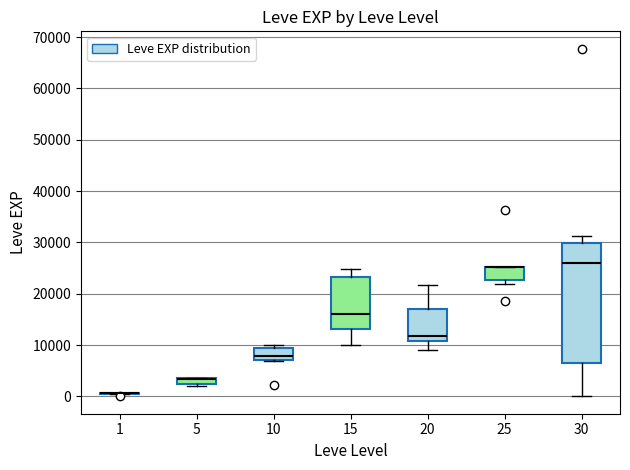

Comparing the boxes themselves (not the whiskers), which one is the tallest?

30